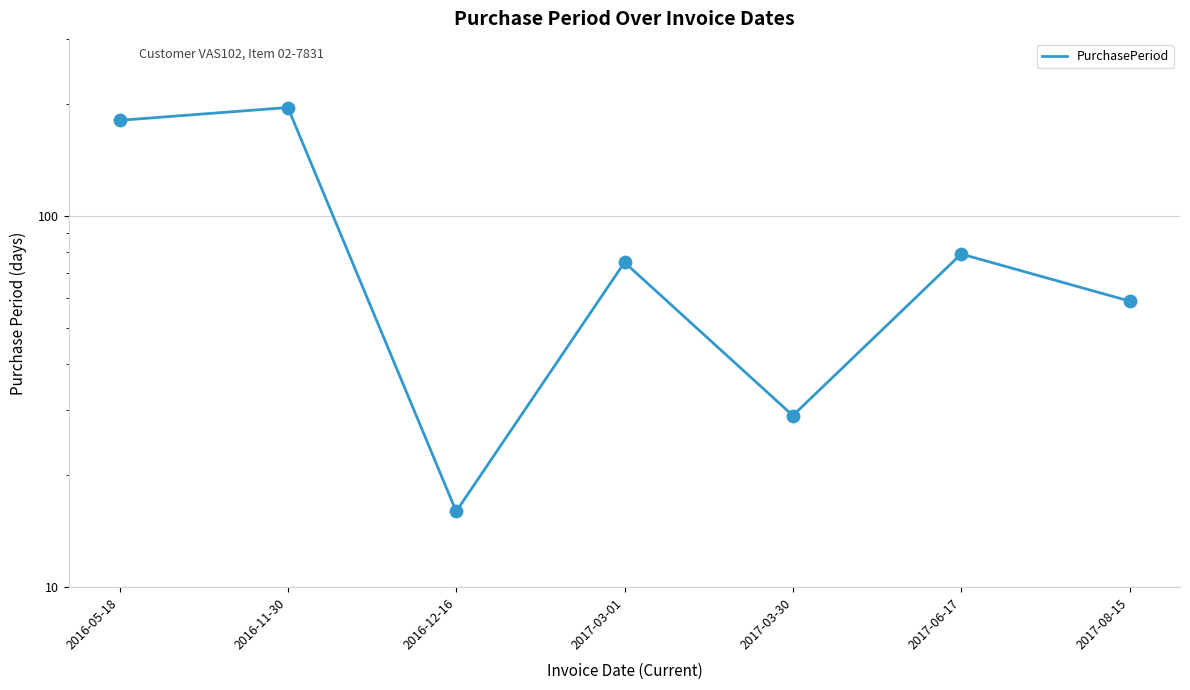

What is the ratio of the value at 2016-12-16 to the value at 2017-06-17?

0.2